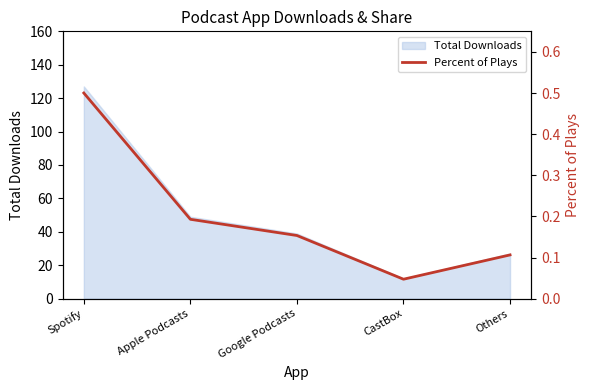

Is it true that the value at Google Podcasts is 0.2?

True